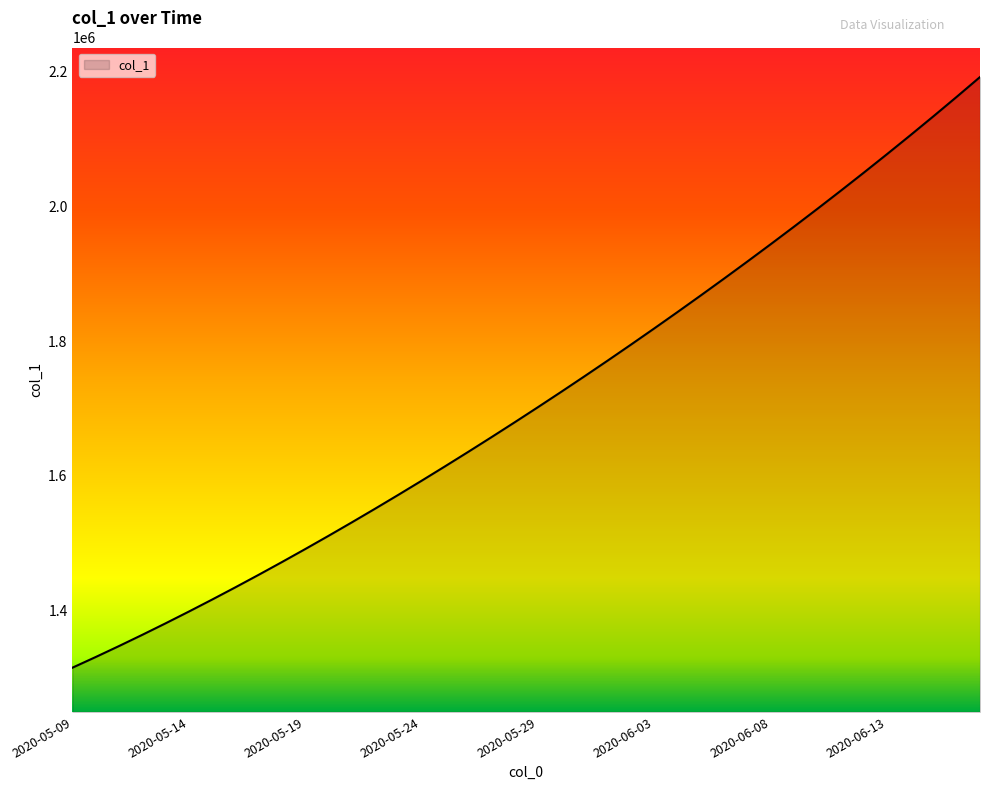

How many distinct data groups are displayed?

1